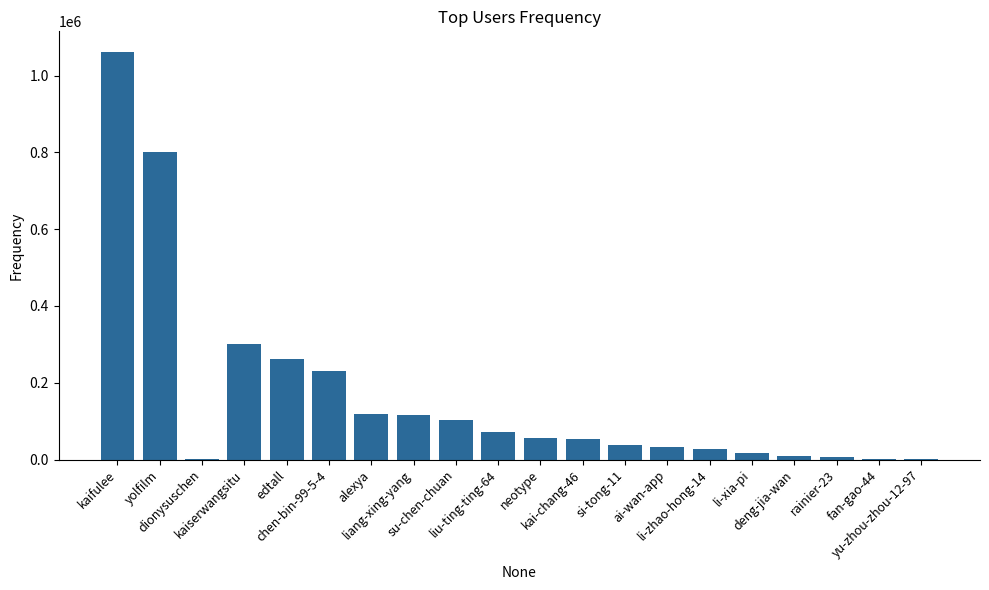

What is the maximum value shown in the chart?

1061987